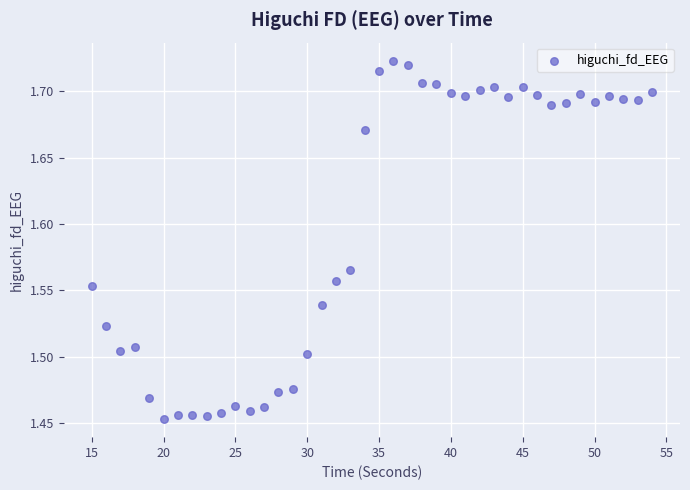

What is the range of X values (max minus min)?

39.0